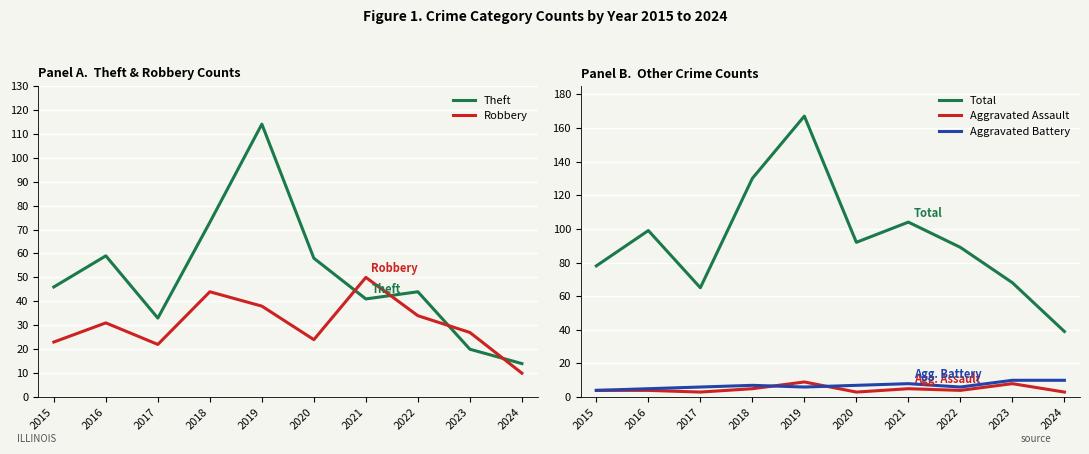

Which series has the largest total across all categories?

Total